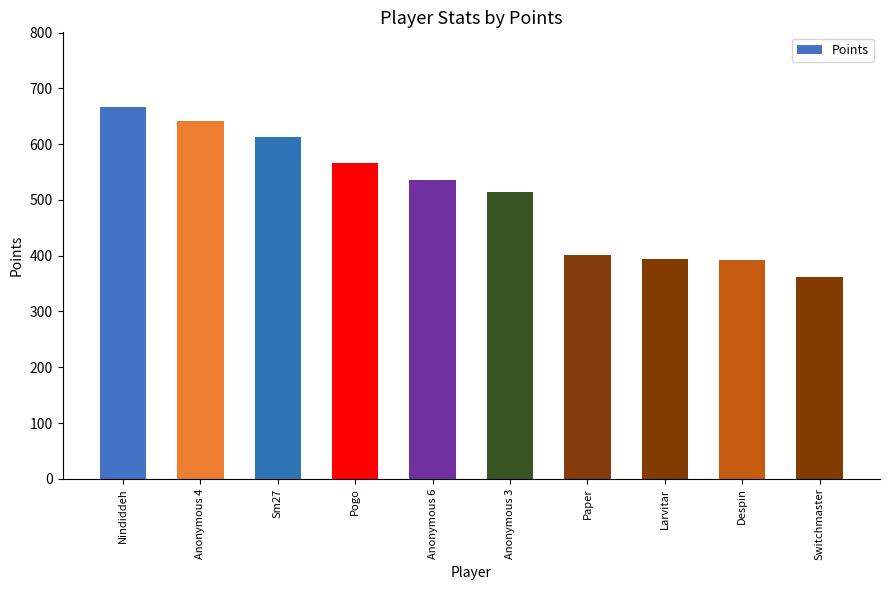

Approximately how many times larger is the value at Despin compared to Larvitar?

1.0